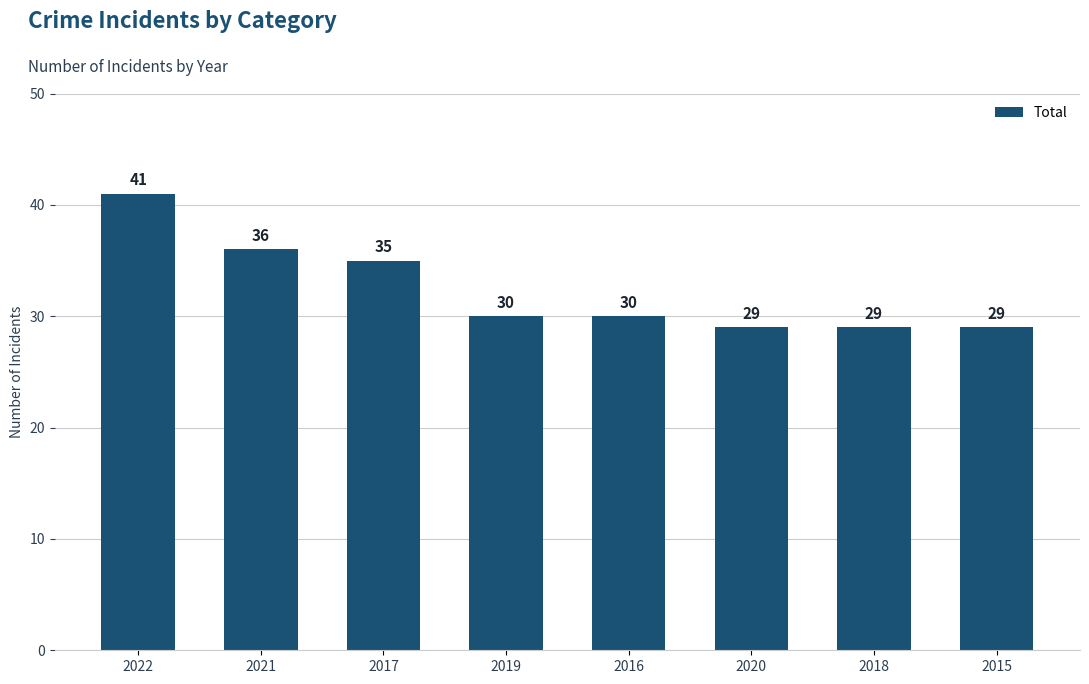

Reading left to right, extract all data points from this chart.

2022=41	2021=36	2017=35	2019=30	2016=30	2020=29	2018=29	2015=29